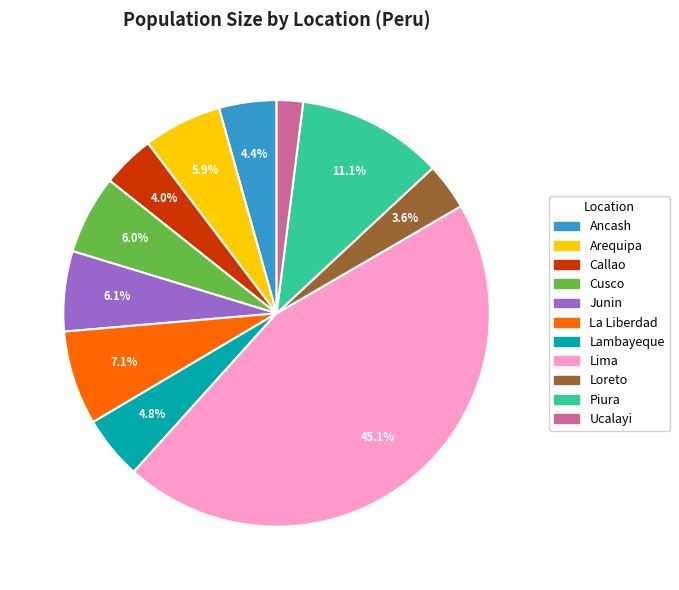

Approximately how many times larger is the value at Junin compared to La Liberdad?

0.9